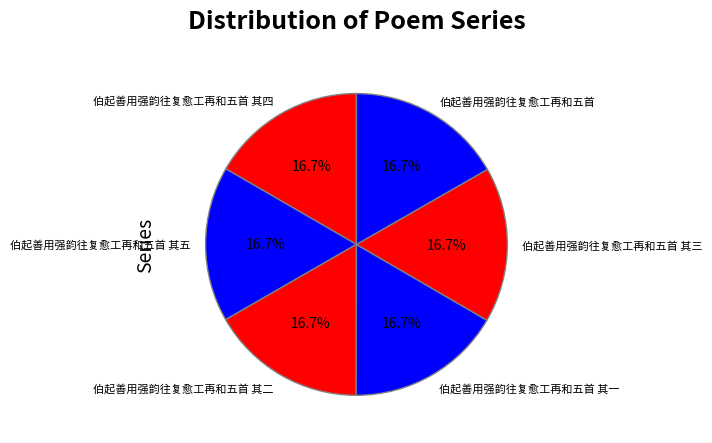

Count the number of slices in the pie.

6